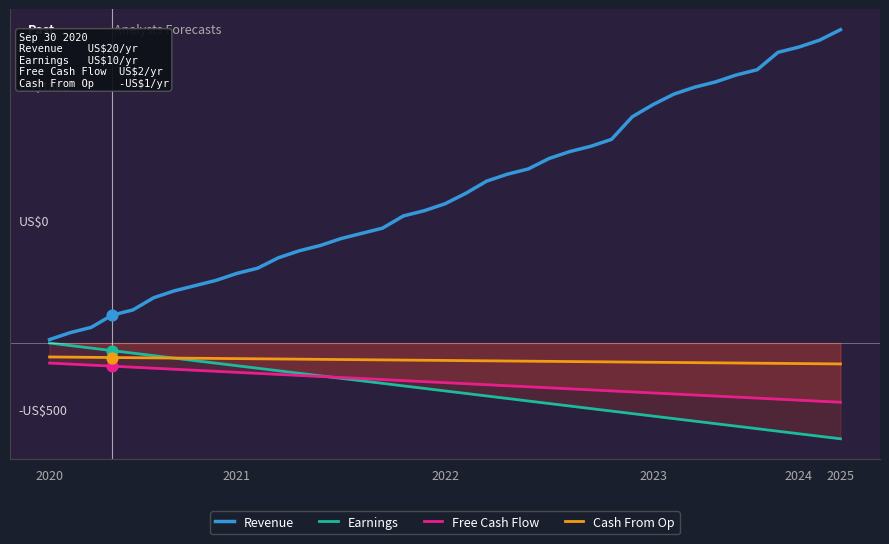

Which series contains the lowest Y value?

Earnings